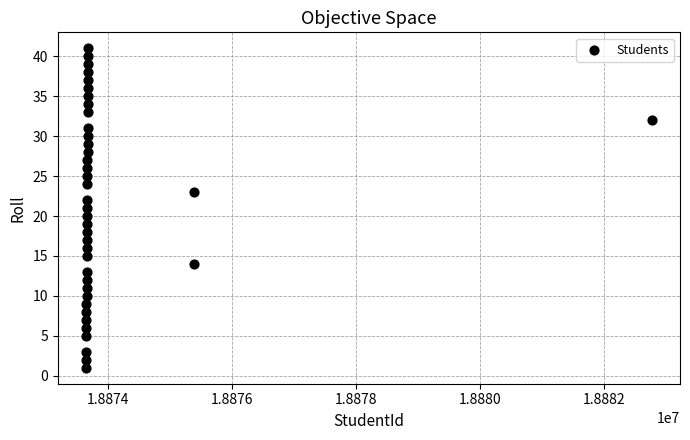

What is the range of Y values (max minus min)?

40